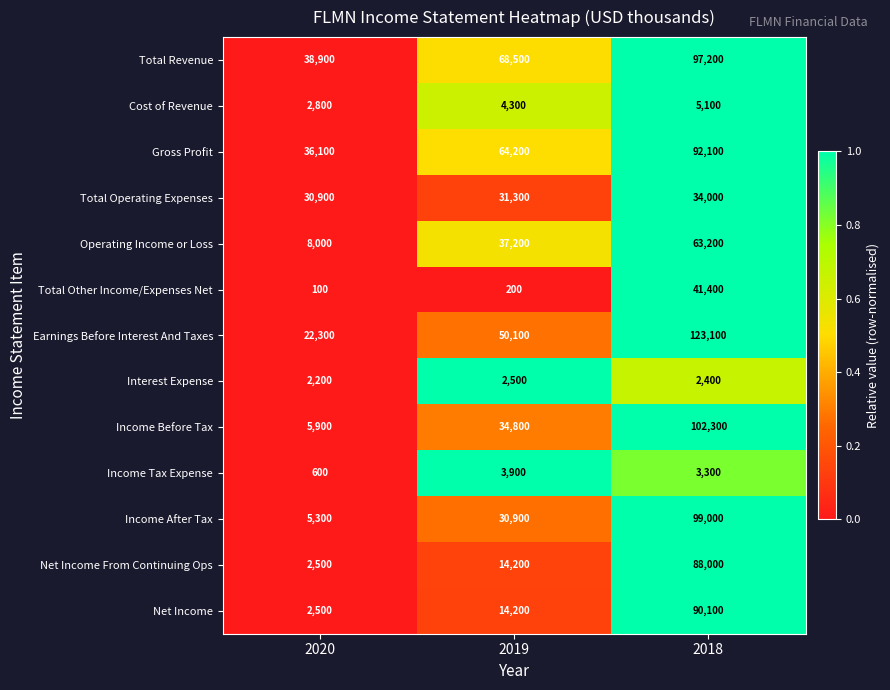

What is the spread (max minus min) of values at 2019?

68300